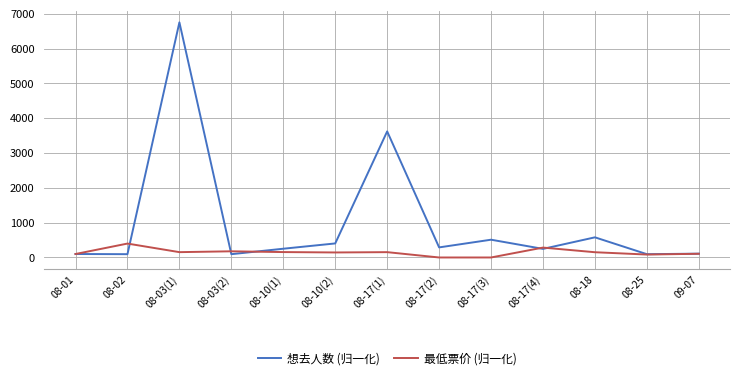

Which series has the largest range (max minus min)?

想去人数 (归一化)